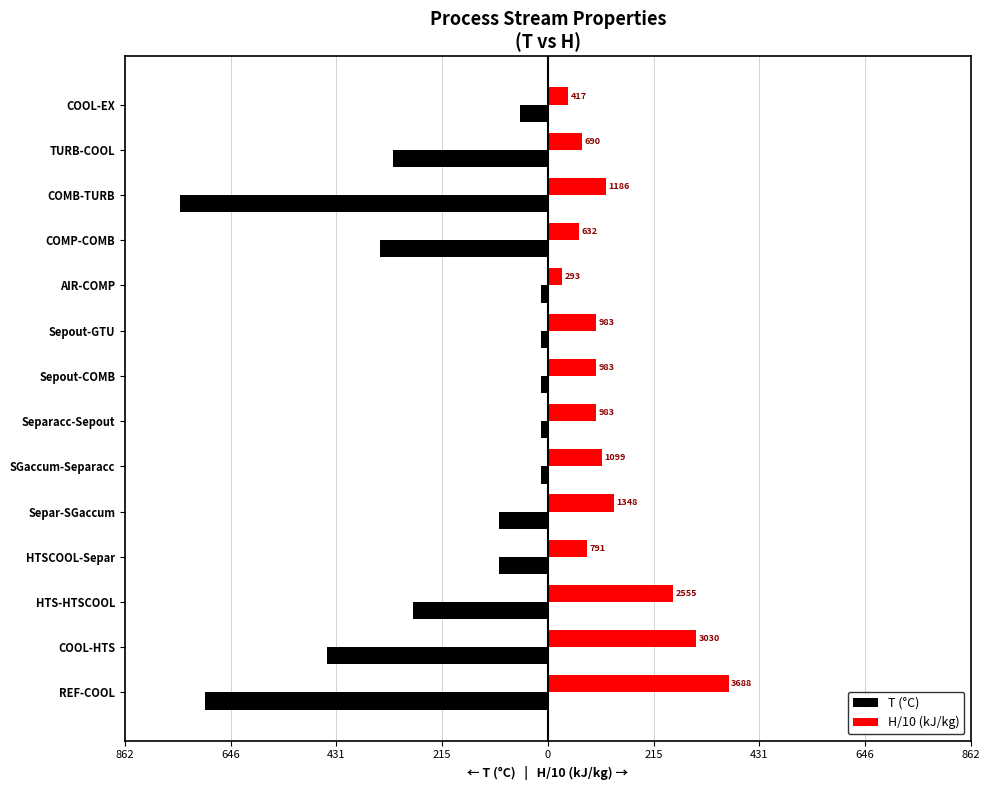

What are all the series names shown in the legend?

T (°C), H/10 (kJ/kg)